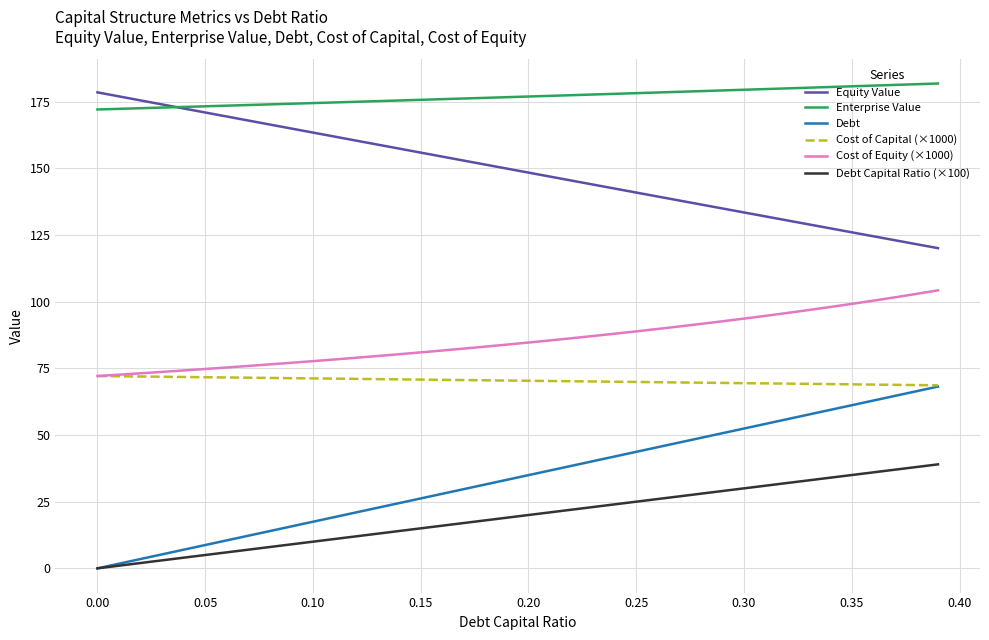

What is the maximum value shown in the chart?

181.8